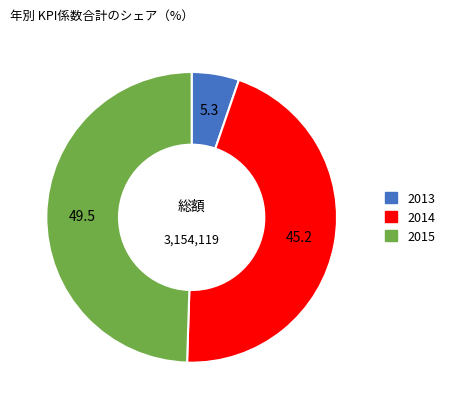

Does any single category account for the majority?

No